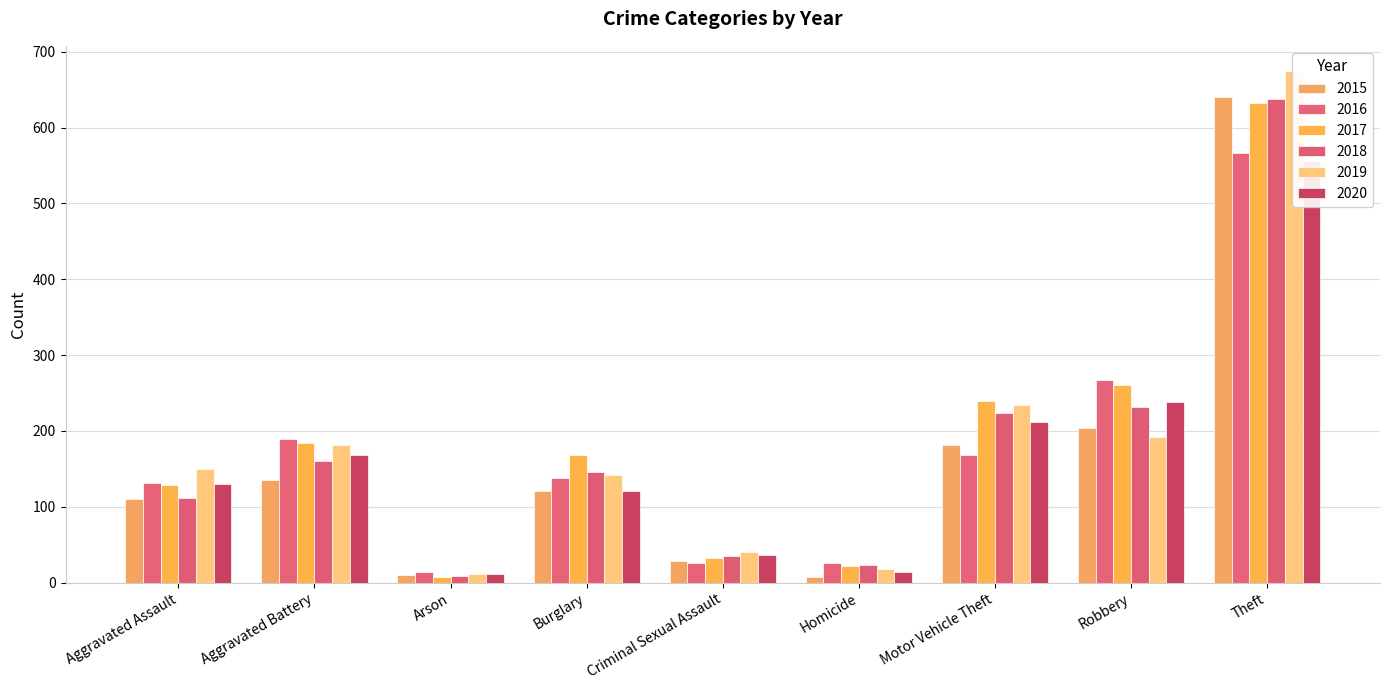

What is the difference between the maximum and minimum values in the 2016 series?

552